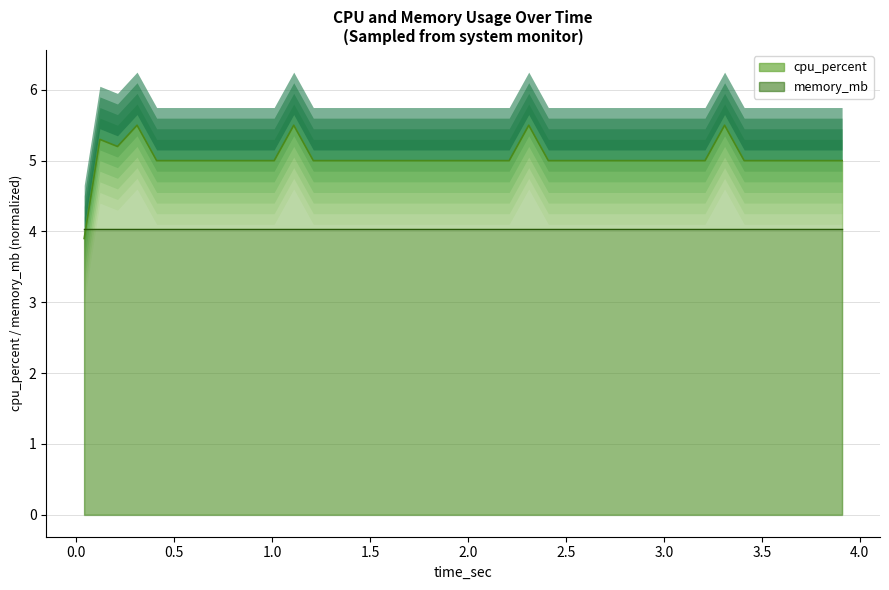

Count the values in the range 5 to 6.

39